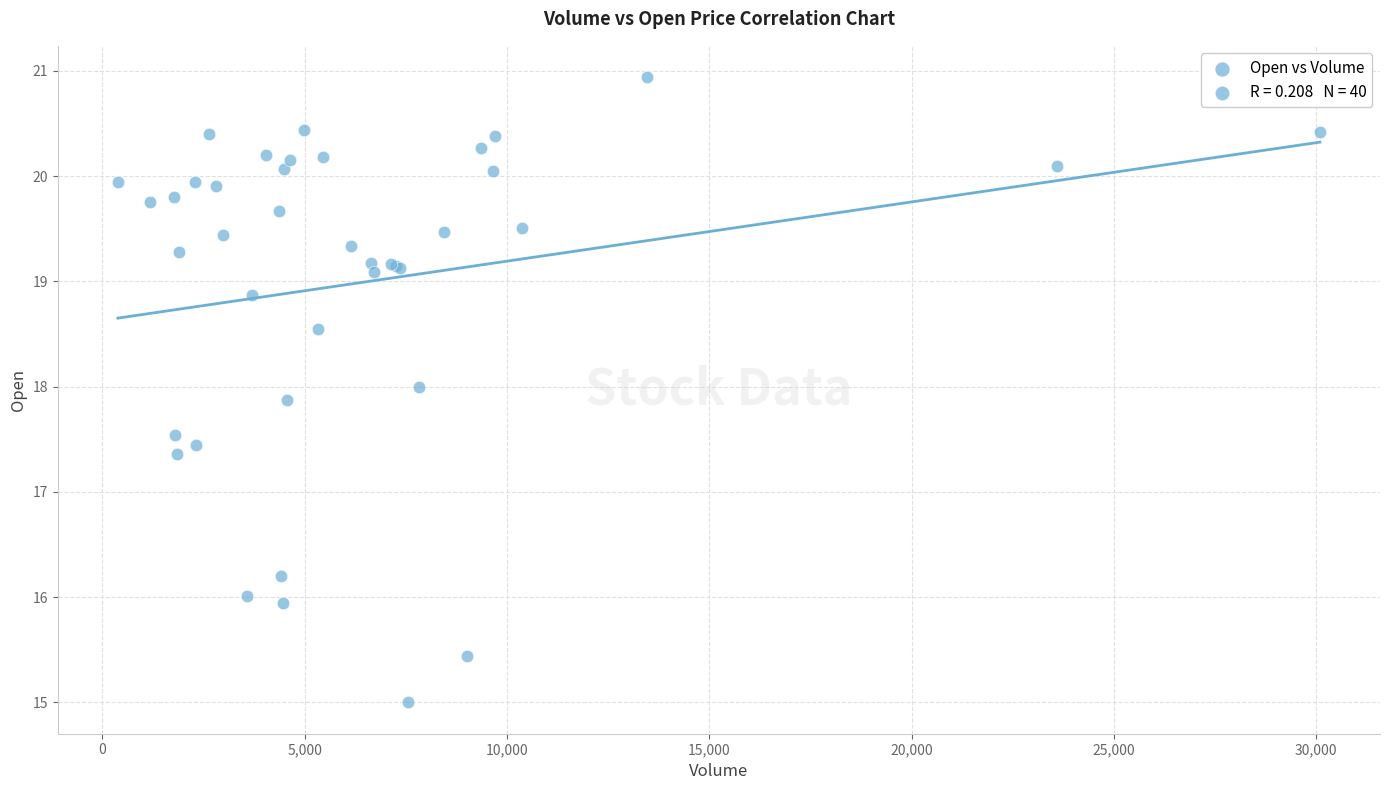

What Y value in the scatter plot is closest to 17?

17.4